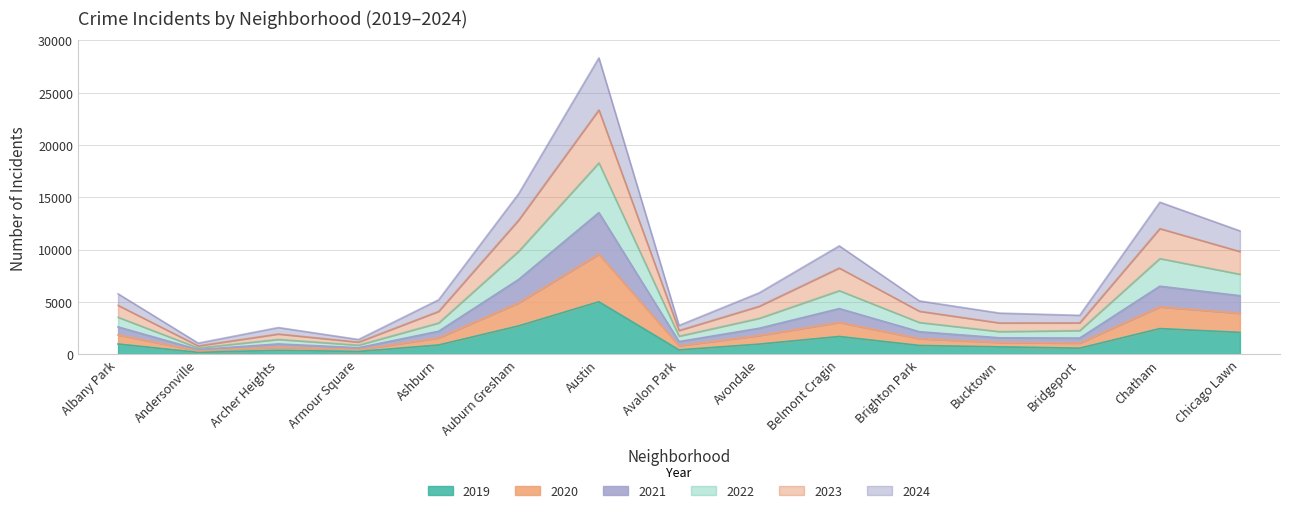

List the labels in order of 2022 value, largest first.

Austin, Auburn Gresham, Chatham, Chicago Lawn, Belmont Cragin, Albany Park, Avondale, Brighton Park, Ashburn, Bridgeport, Bucktown, Avalon Park, Archer Heights, Armour Square, Andersonville